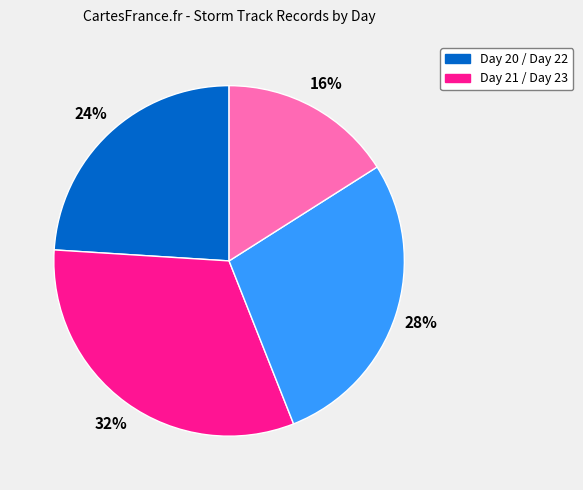

Is there any slice that represents more than half of the pie?

No